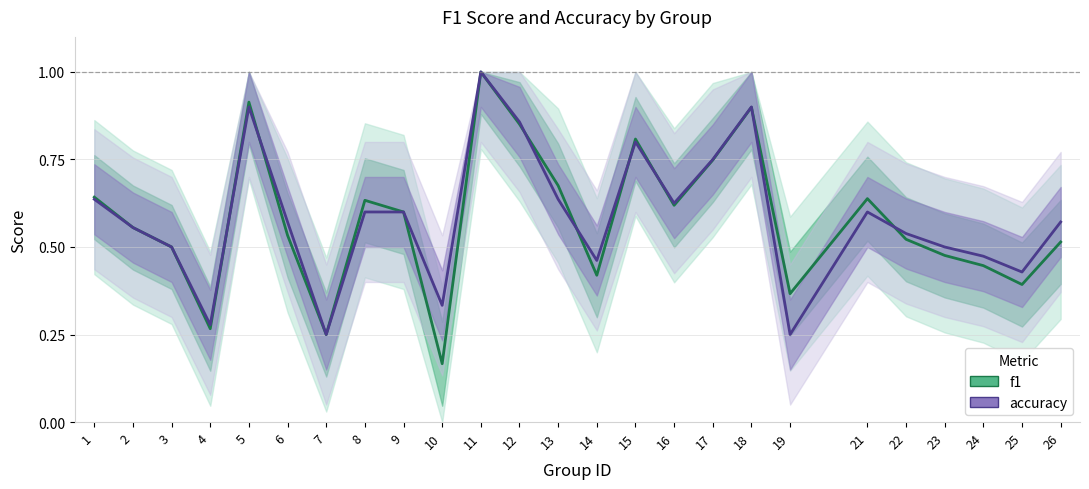

True or false: accuracy has more than 2 interior local peaks.

True